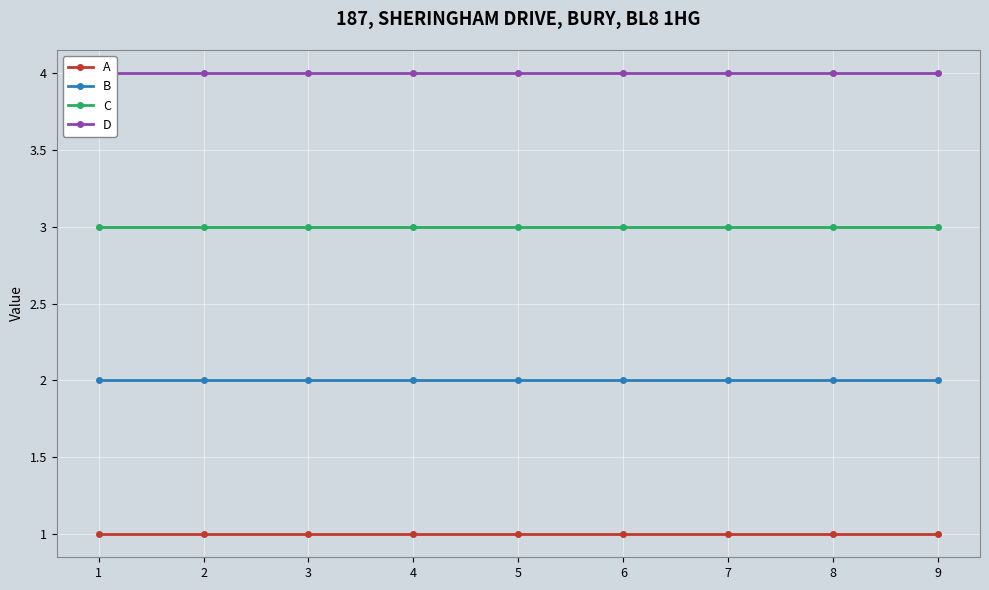

Which series changed the most between 5 and 9?

A